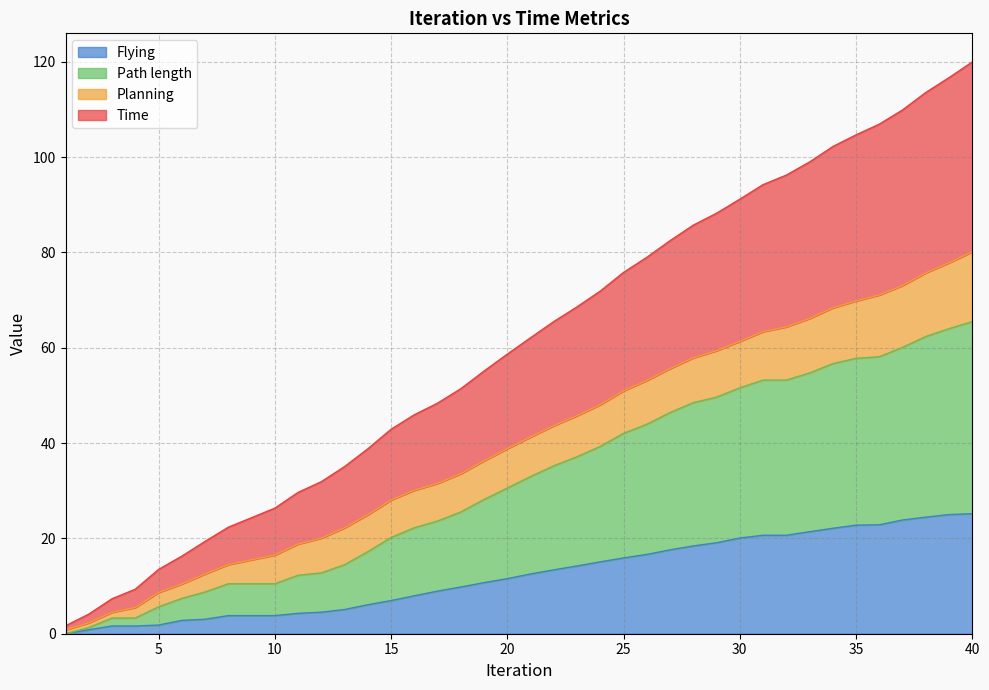

True or false: Path length has a value of 22.2 at 16.

True